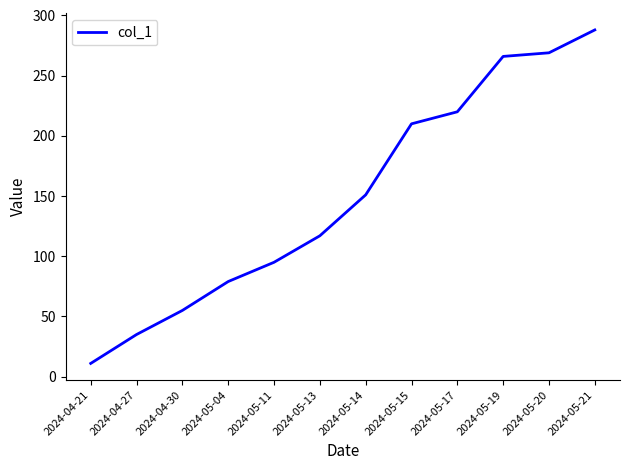

List the labels in order of value, largest first.

2024-05-21, 2024-05-20, 2024-05-19, 2024-05-17, 2024-05-15, 2024-05-14, 2024-05-13, 2024-05-11, 2024-05-04, 2024-04-30, 2024-04-27, 2024-04-21